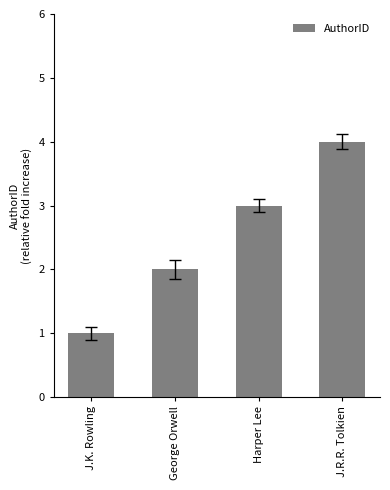

Rank the categories by value from lowest to highest.

J.K. Rowling, George Orwell, Harper Lee, J.R.R. Tolkien